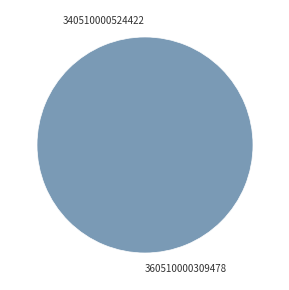

Which has a higher value, 360510000309478 or 340510000524422?

360510000309478